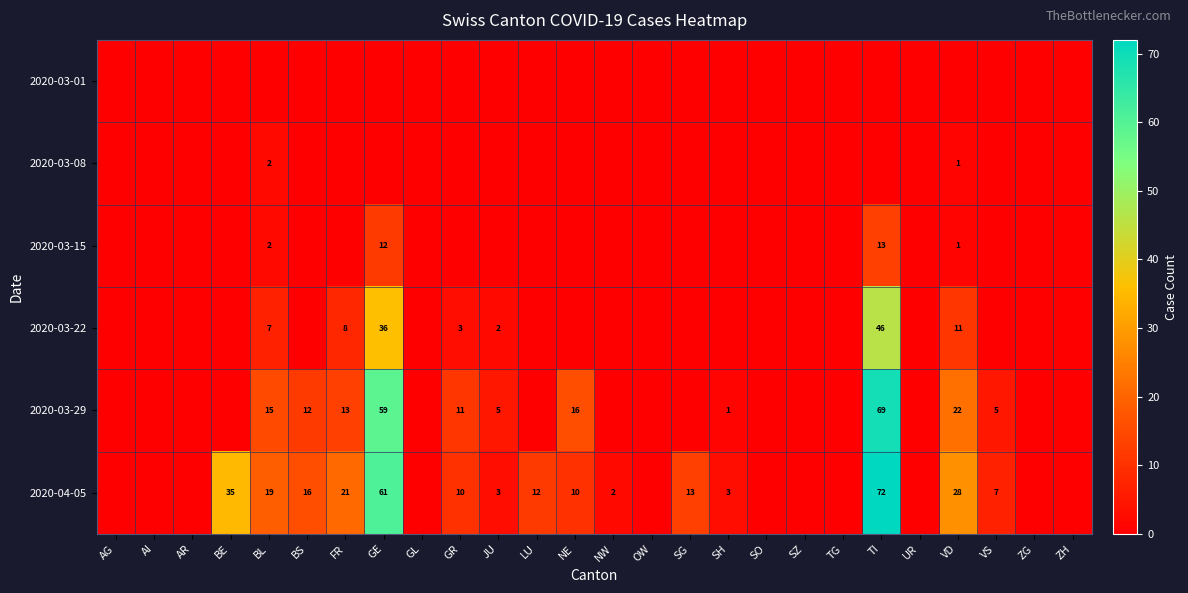

True or false: 2020-04-05 has a value of 10 at GR.

True